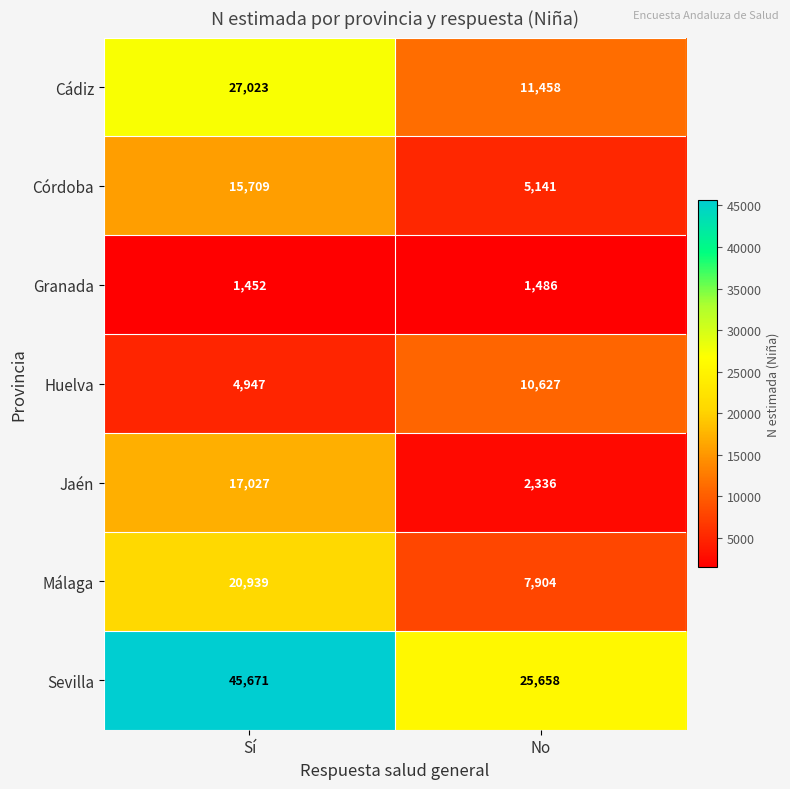

What is the spread (max minus min) of values at Sí?

44219